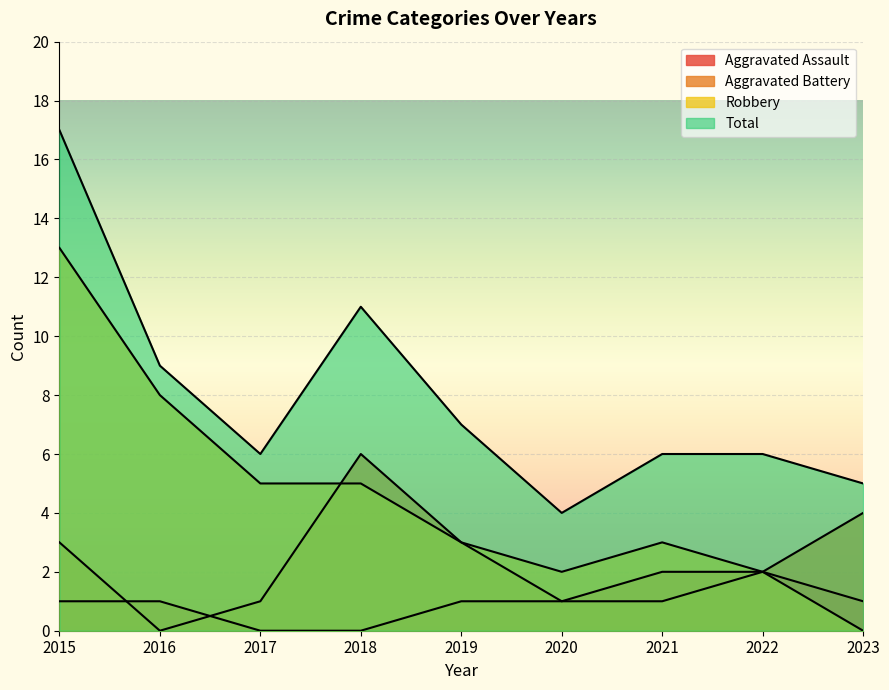

Reading right to left, what are all the values shown in this chart?

Aggravated Assault: 2023=1	2022=2	2021=2	2020=1	2019=1	2018=0	2017=0	2016=1	2015=1
Aggravated Battery: 2023=4	2022=2	2021=1	2020=1	2019=3	2018=6	2017=1	2016=0	2015=3
Robbery: 2023=0	2022=2	2021=3	2020=2	2019=3	2018=5	2017=5	2016=8	2015=13
Total: 2023=5	2022=6	2021=6	2020=4	2019=7	2018=11	2017=6	2016=9	2015=17